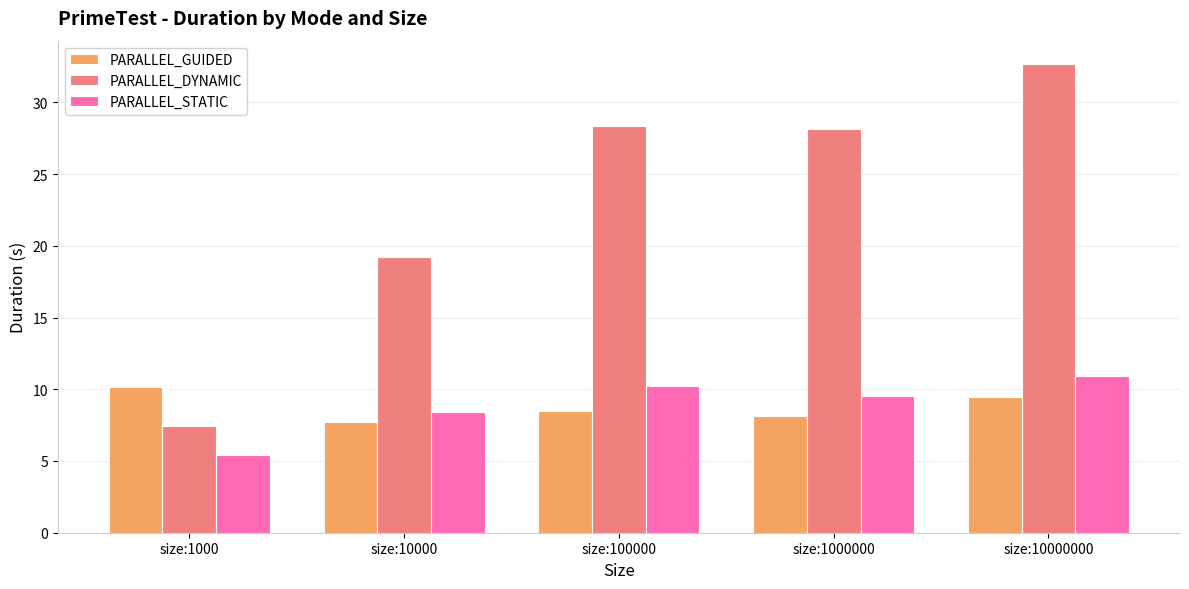

Are the bars horizontal?

No